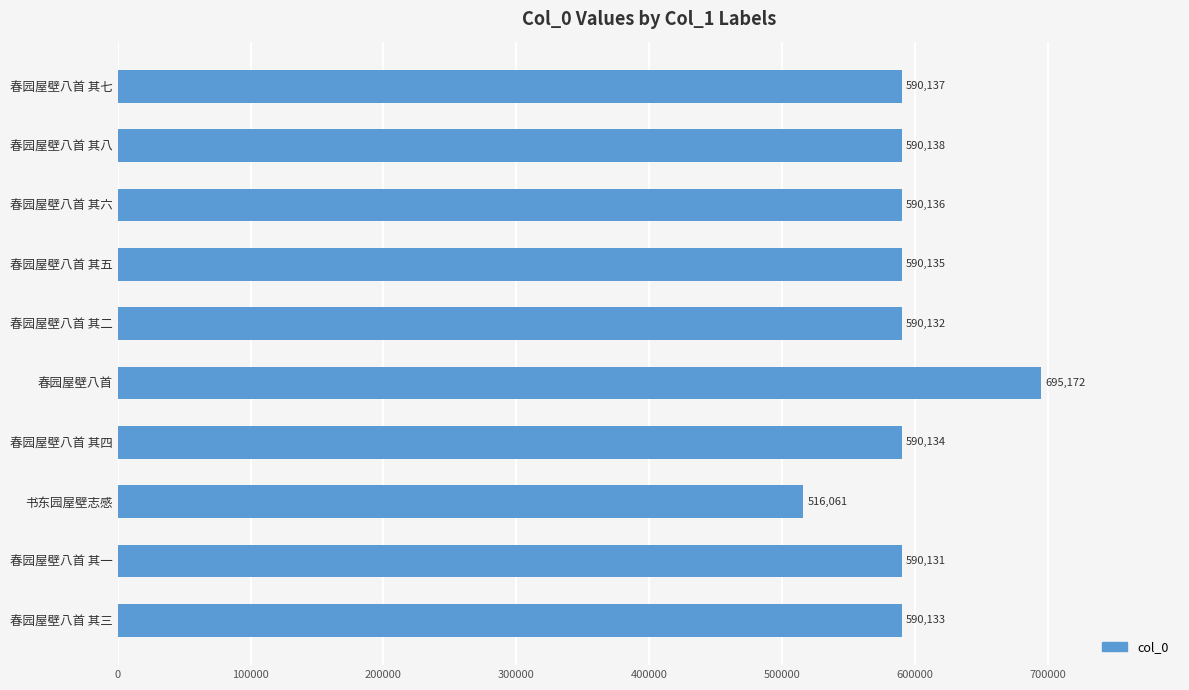

Where is the data nearest to the value 605616?

春园屋壁八首 其八